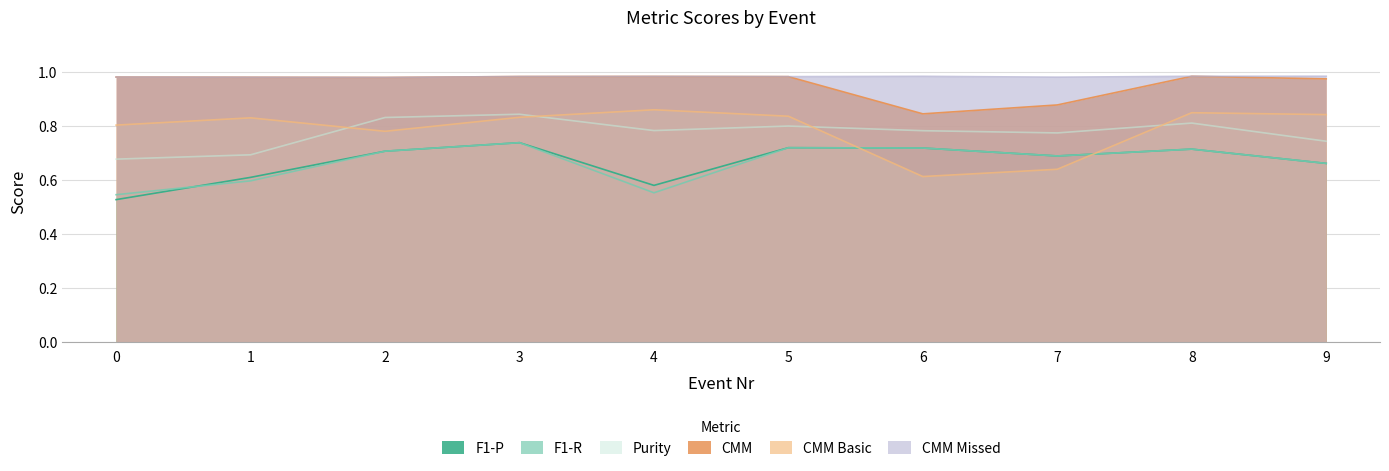

What is the maximum value for Purity?

0.8